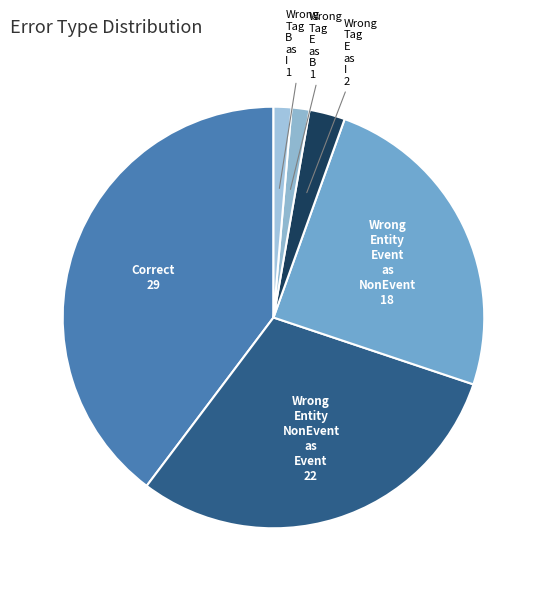

Which slice is the largest?

Correct